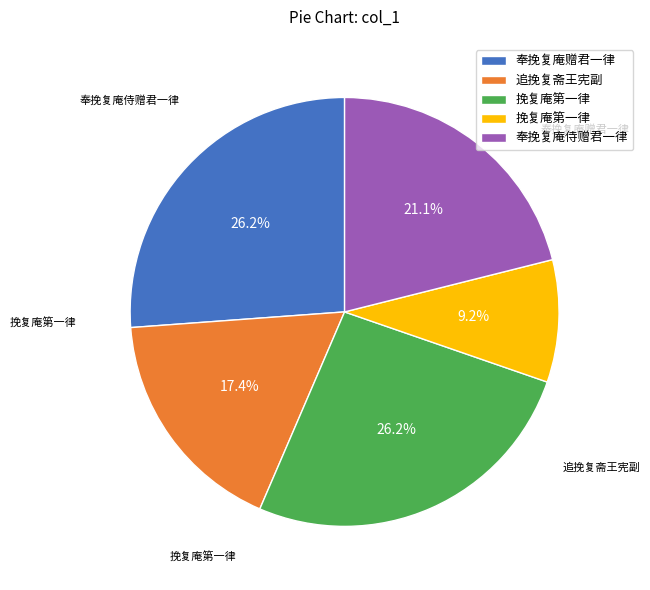

Count the number of slices in the pie.

5